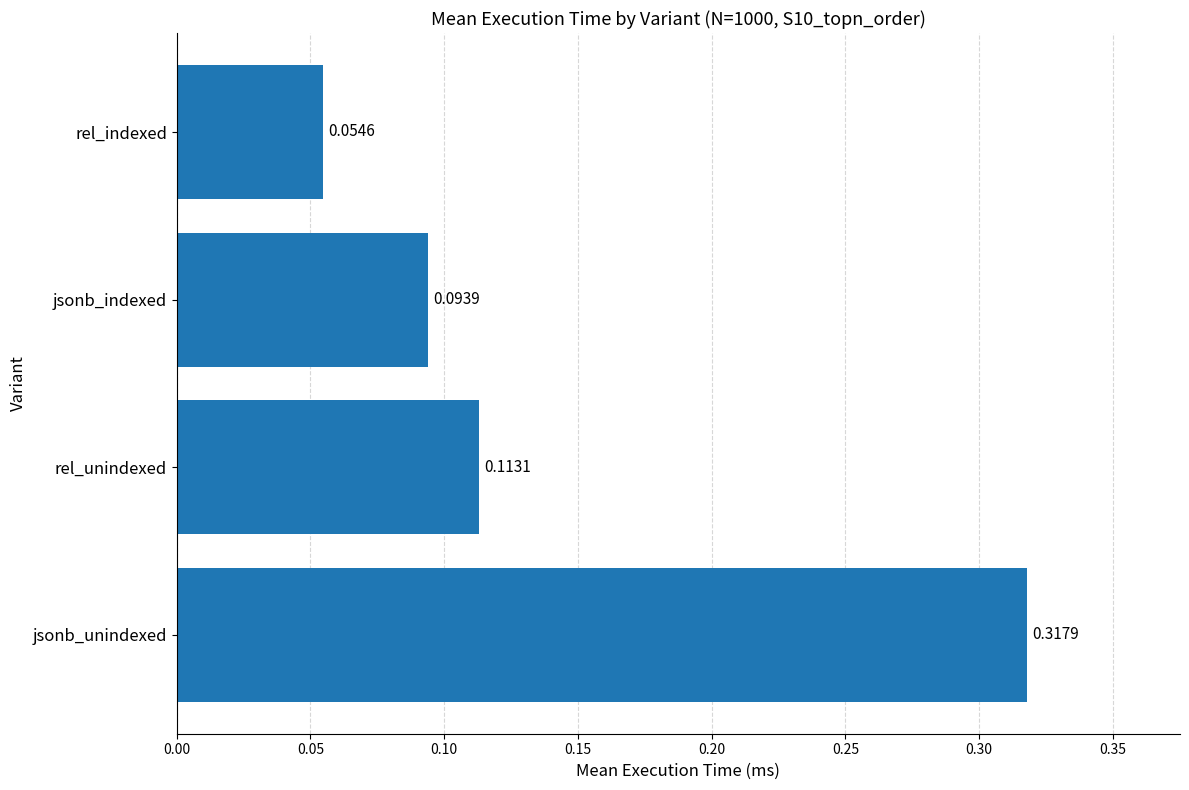

Rank the categories by value from highest to lowest.

jsonb_unindexed, rel_unindexed, jsonb_indexed, rel_indexed